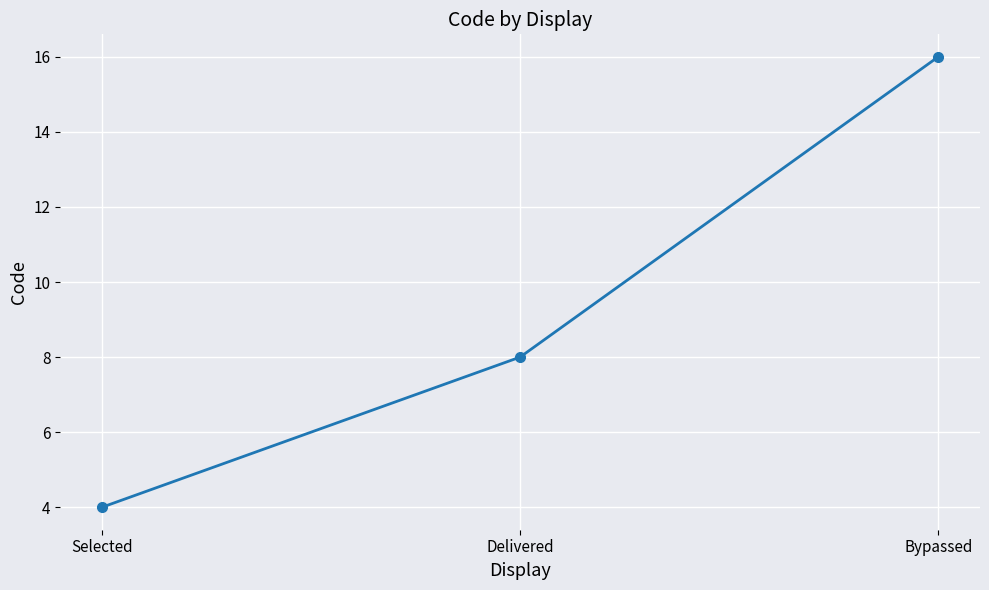

Between Selected and Bypassed, which is larger?

Bypassed